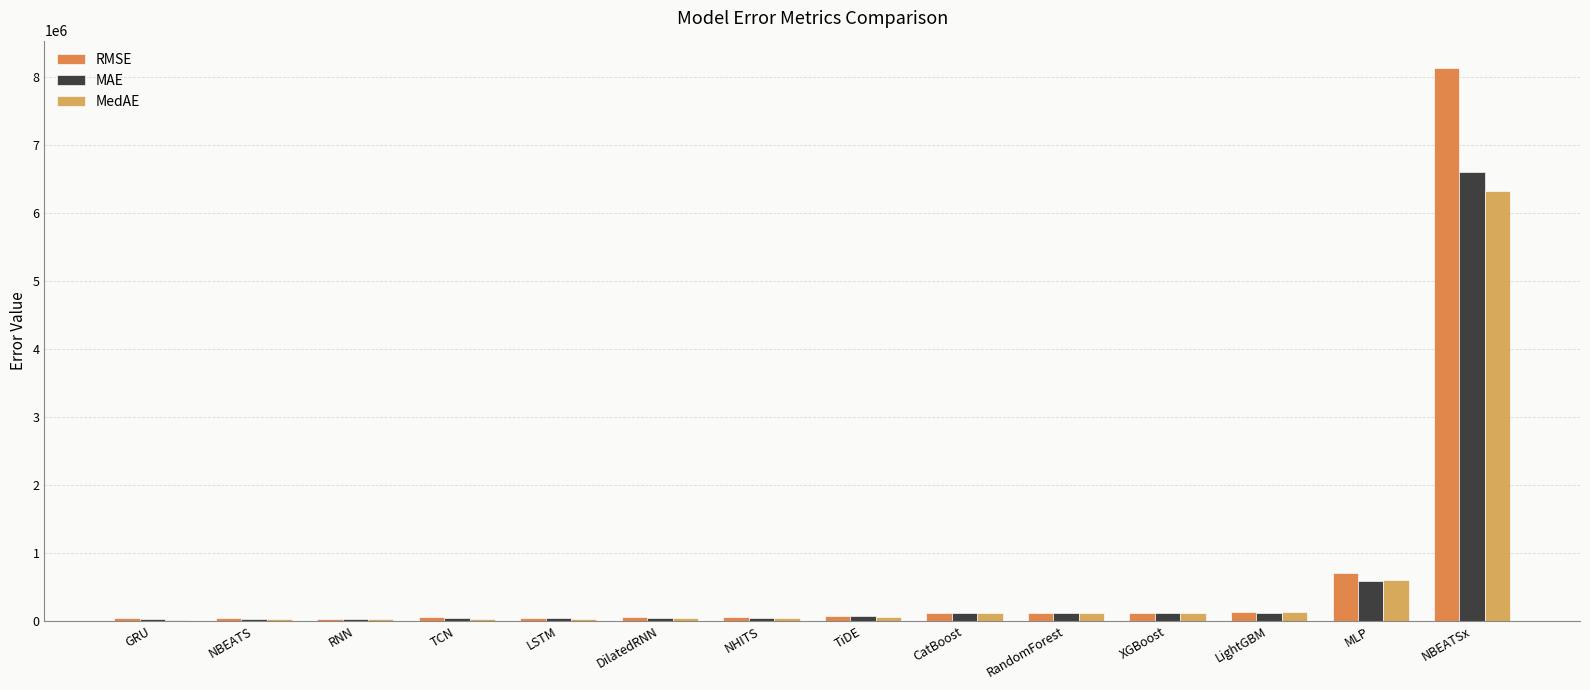

What is the sum of all RMSE values?

9722485.1